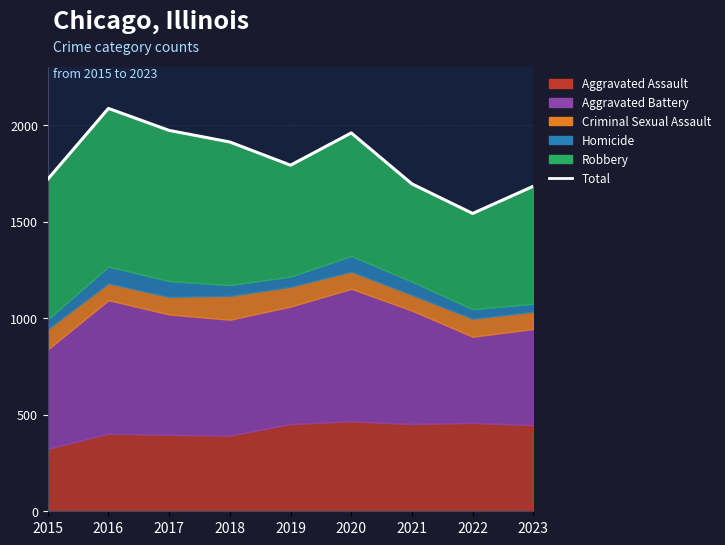

How many interior local peaks (higher than both neighbors) does the data have?

2